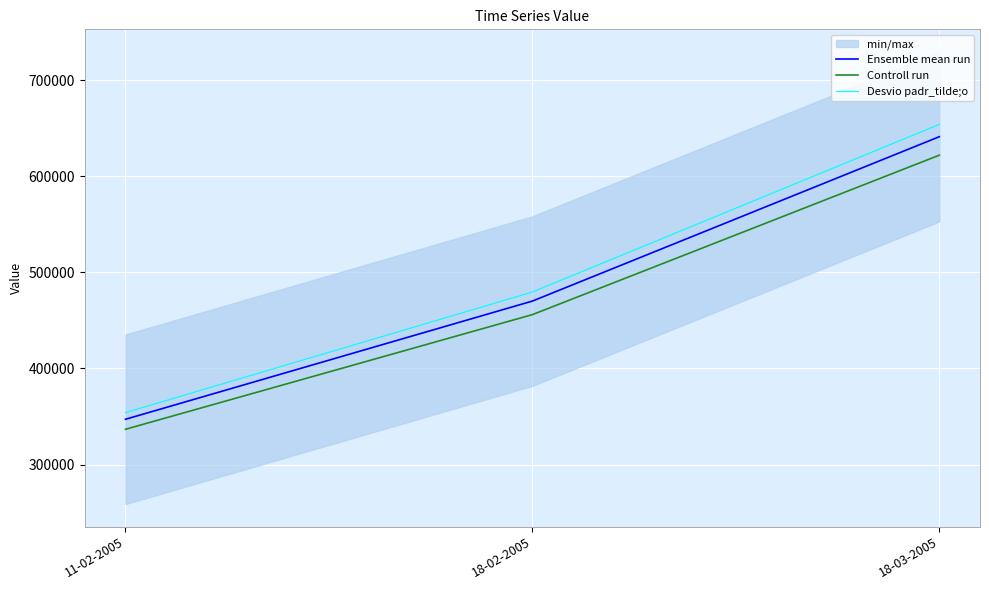

Is the value of Controll run at 11-02-2005 greater than the value of Ensemble mean run at 18-02-2005?

No